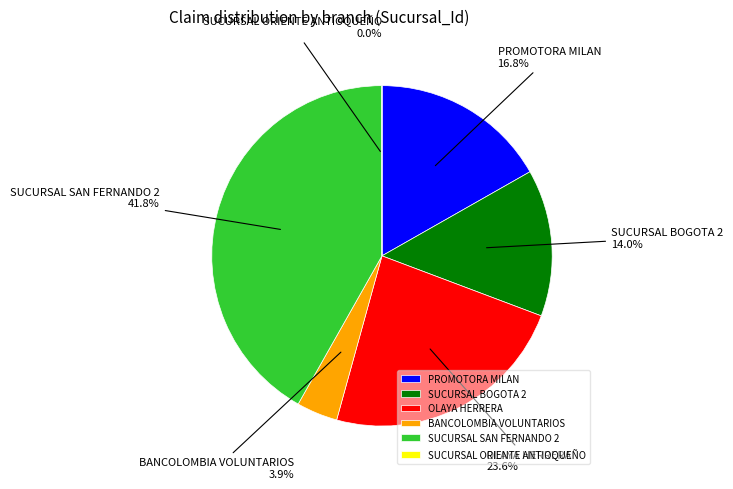

Combined, do PROMOTORA MILAN and BANCOLOMBIA VOLUNTARIOS account for over 50%?

No